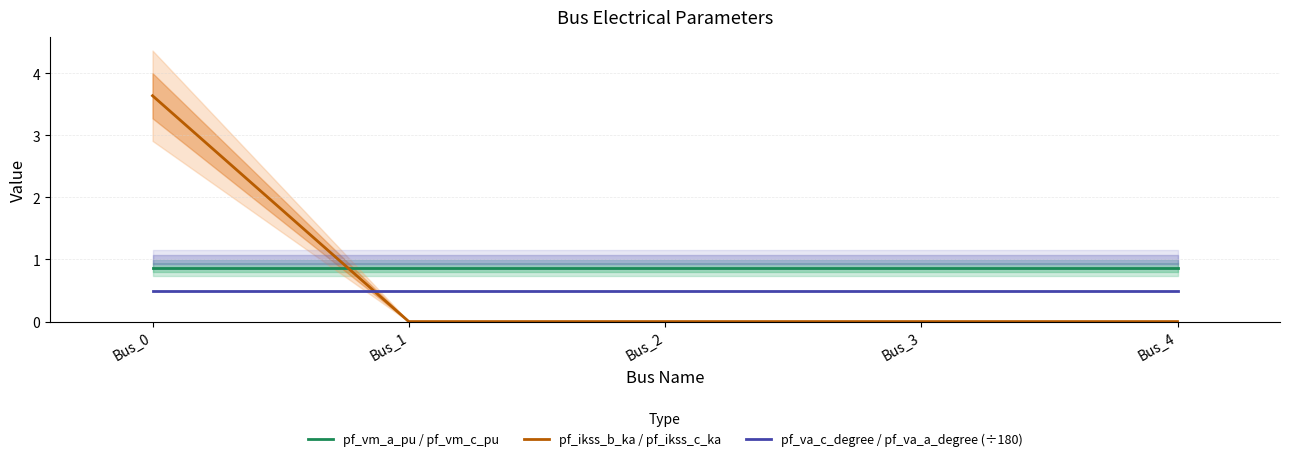

What is the value of the pf_vm_a_pu / pf_vm_c_pu point at the 3rd from the left?

0.9